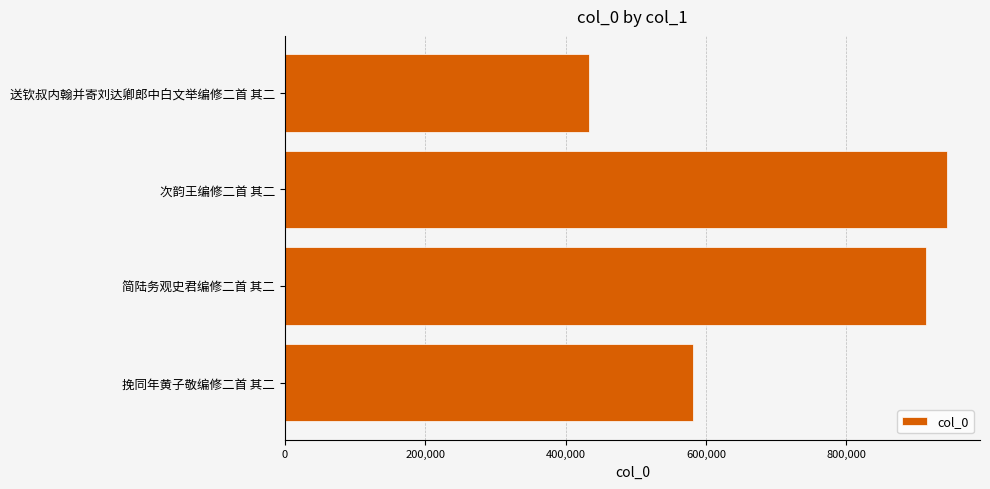

The chart shows a value of 943147 at 次韵王编修二首 其二. True or false?

True